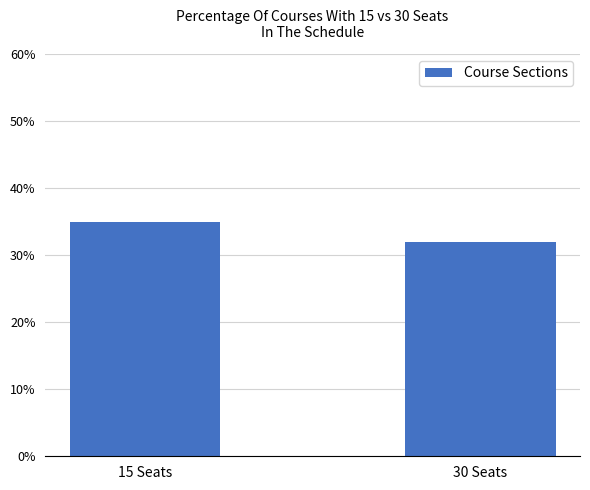

Reading left to right, extract all data points from this chart.

15 Seats=35	30 Seats=32